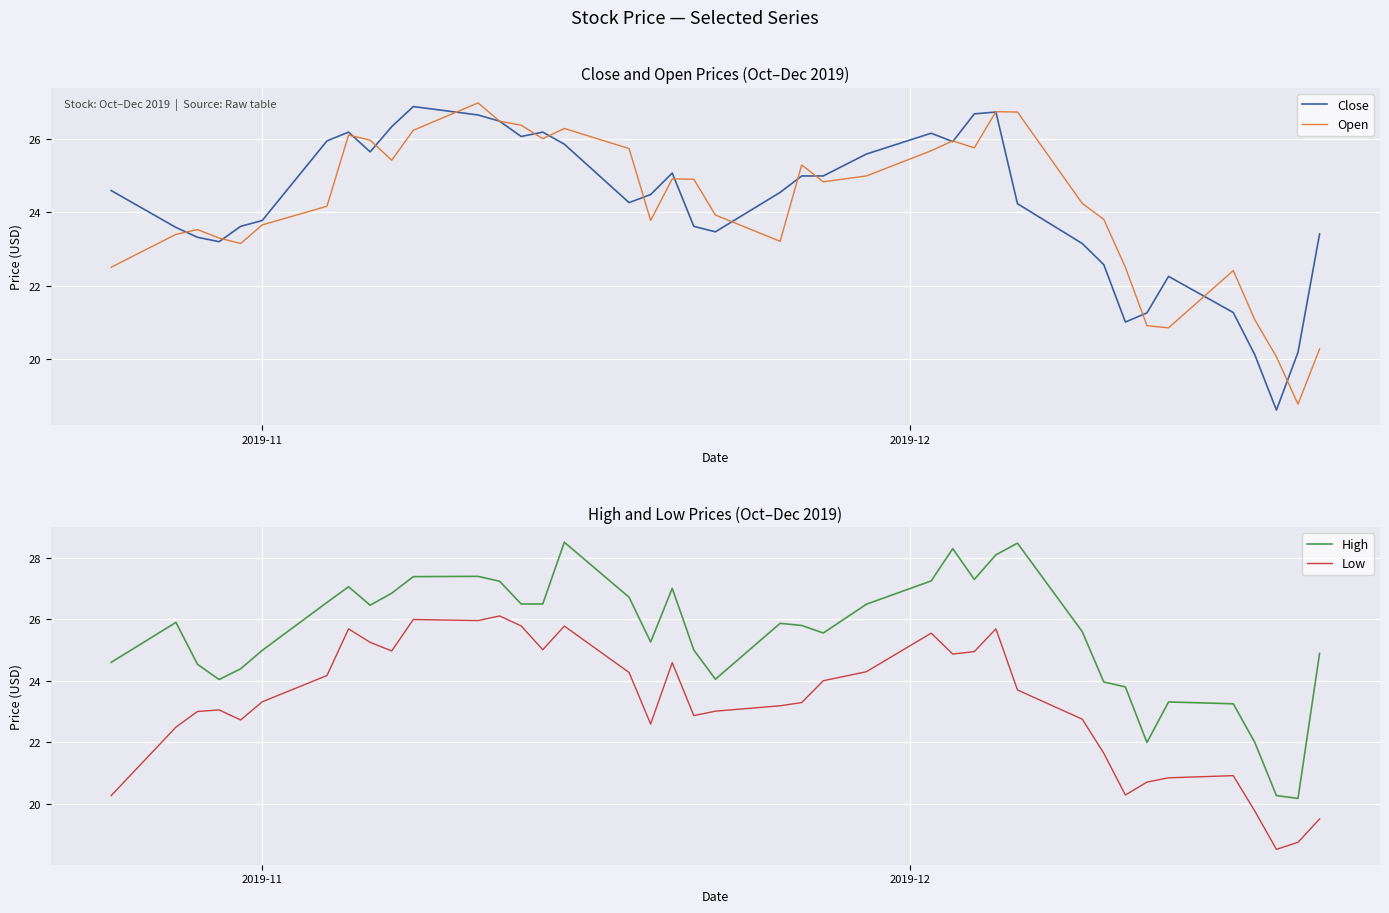

Reading left to right, extract all data points from this chart.

Close: 24.6	23.6	23.3	23.2	23.6	23.8	26.0	26.2	25.7	26.4	26.9	26.7	26.5	26.1	26.2	25.9	24.3	24.5	25.1	23.6	23.5	24.5	25.0	25.0	25.6	26.2	25.9	26.7	26.8	24.2	23.1	22.6	21.0	21.2	22.2	21.3	20.1	18.6	20.2	23.4
Open: 22.5	23.4	23.5	23.3	23.1	23.7	24.2	26.1	26.0	25.4	26.2	27.0	26.5	26.4	26.0	26.3	25.8	23.8	24.9	24.9	23.9	23.2	25.3	24.8	25.0	25.7	26.0	25.8	26.8	26.8	24.2	23.8	22.5	20.9	20.8	22.4	21.1	20.0	18.8	20.3
High: 24.6	25.9	24.5	24.0	24.4	25.0	26.5	27.1	26.5	26.9	27.4	27.4	27.2	26.5	26.5	28.5	26.7	25.3	27.0	25.0	24.0	25.9	25.8	25.6	26.5	27.2	28.3	27.3	28.1	28.5	25.6	24.0	23.8	22.0	23.3	23.2	22.0	20.3	20.2	24.9
Low: 20.3	22.5	23.0	23.0	22.7	23.3	24.2	25.7	25.2	25.0	26.0	26.0	26.1	25.8	25.0	25.8	24.3	22.6	24.6	22.9	23.0	23.2	23.3	24.0	24.3	25.5	24.9	25.0	25.7	23.7	22.8	21.6	20.3	20.7	20.8	20.9	19.8	18.5	18.7	19.5